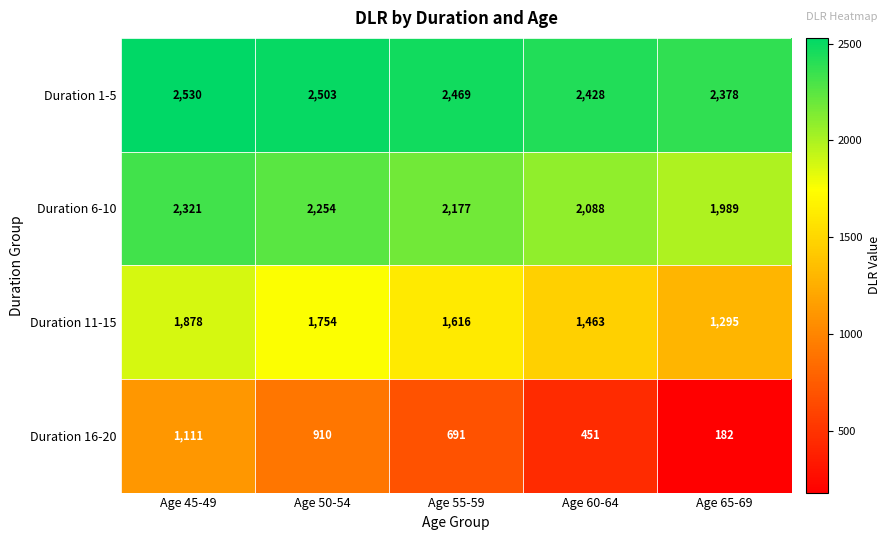

The value of Duration 11-15 at Age 65-69 is 1295. True or false?

True